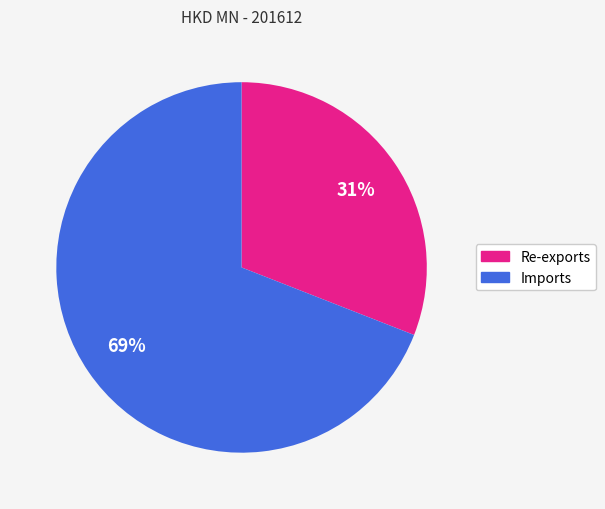

Count the number of slices in the pie.

2